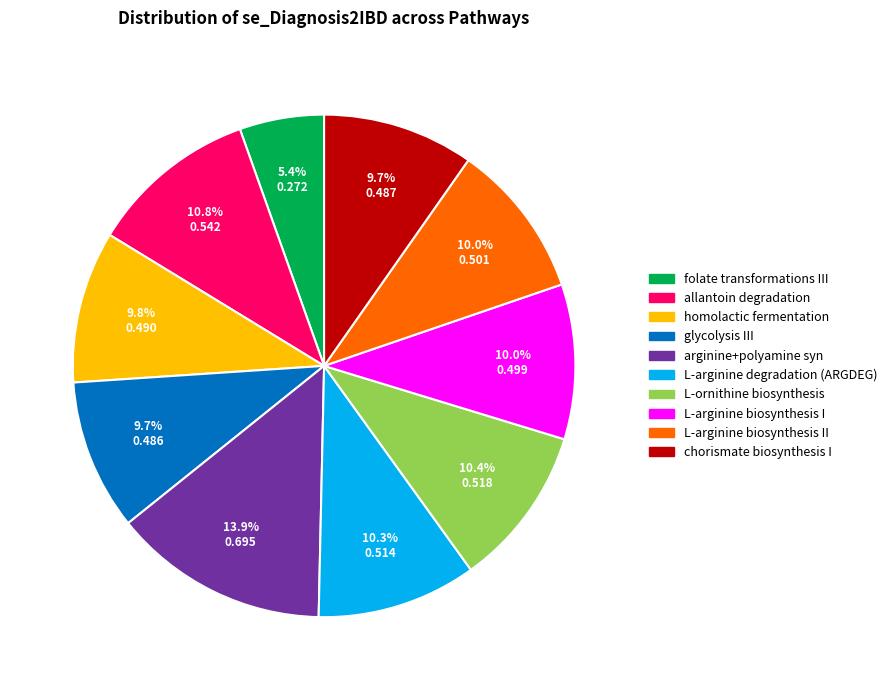

Does any single category account for the majority?

No